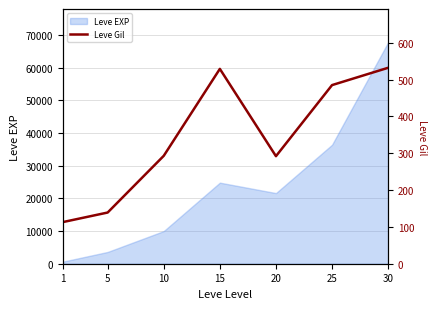

What is the change in value from 1 to 10?

+180